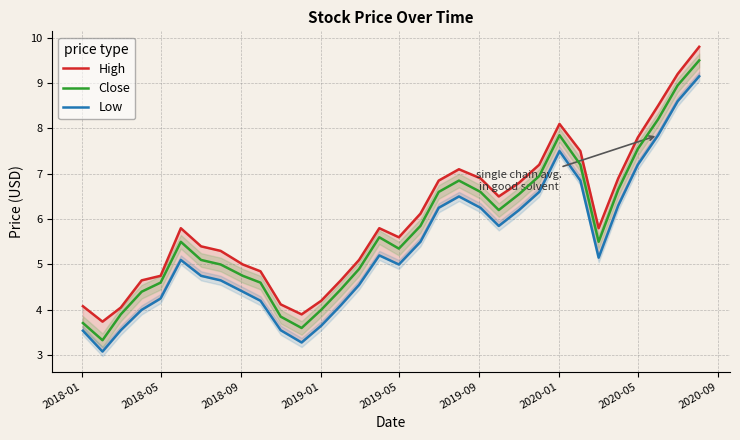

The High series shows 14.2 at 24. True or false?

False